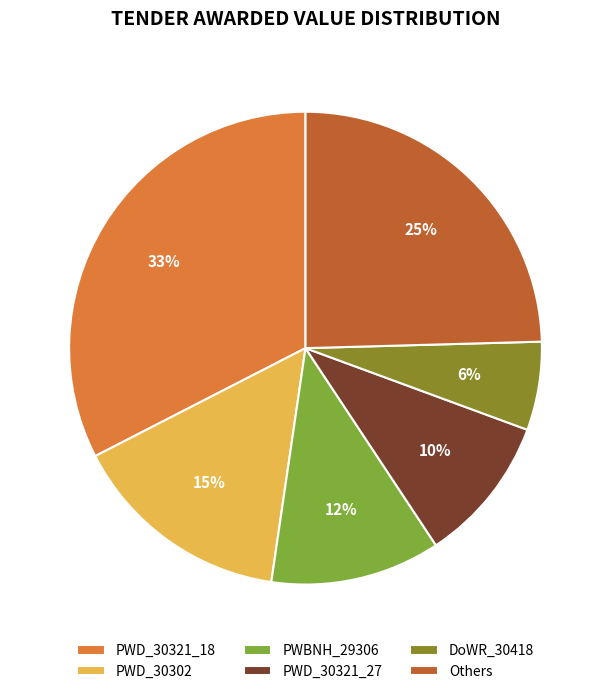

To the nearest percent, what is the average slice percentage?

17%